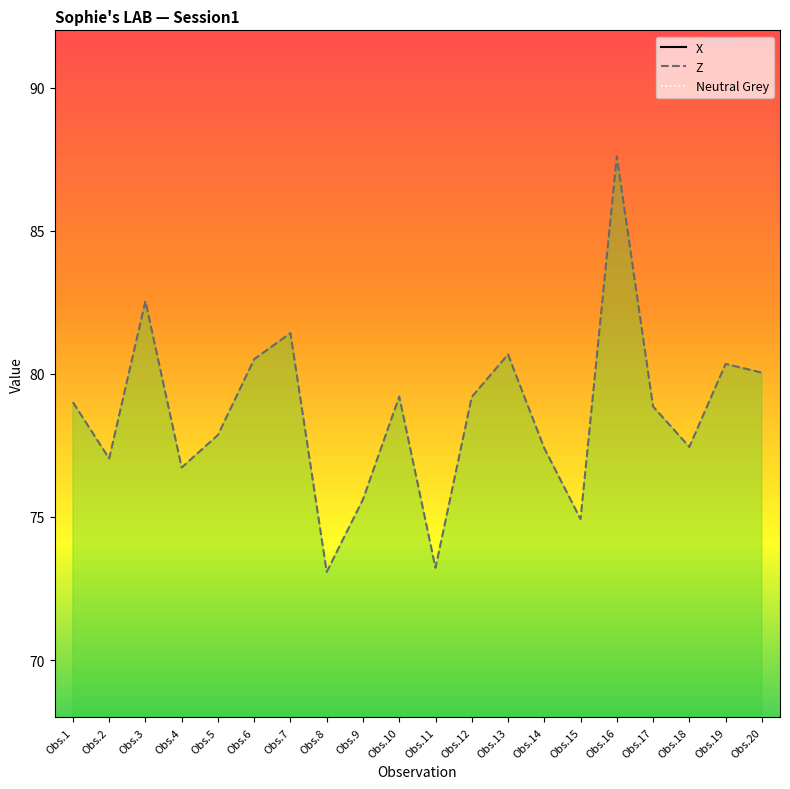

Count the number of data series in this chart.

3